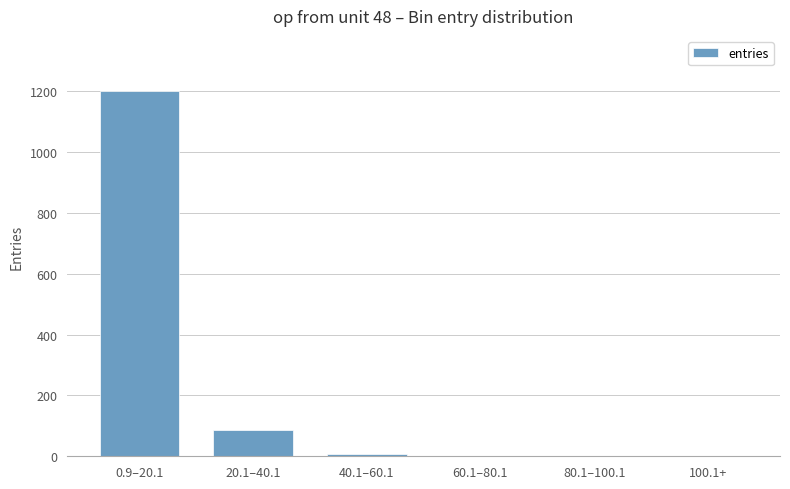

What is the greatest value displayed?

1202